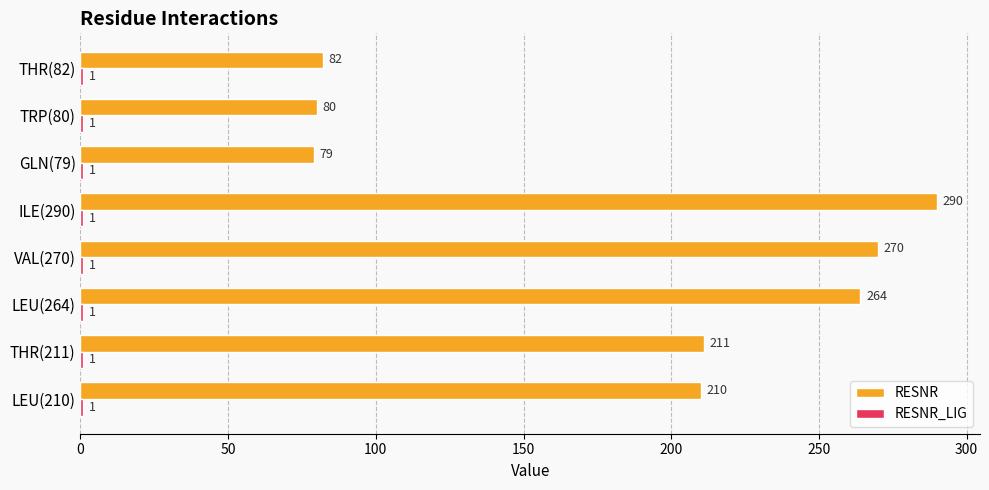

List the labels in order of RESNR value, largest first.

ILE(290), VAL(270), LEU(264), THR(211), LEU(210), THR(82), TRP(80), GLN(79)